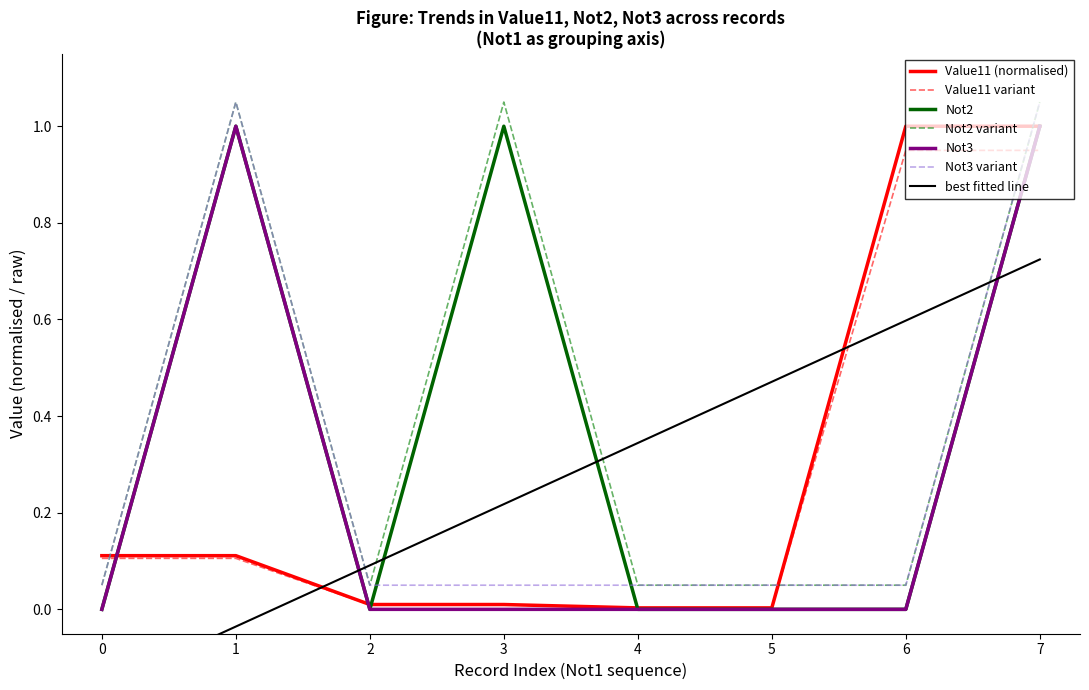

Is it true that Not3 equals 0.0 at 0?

True